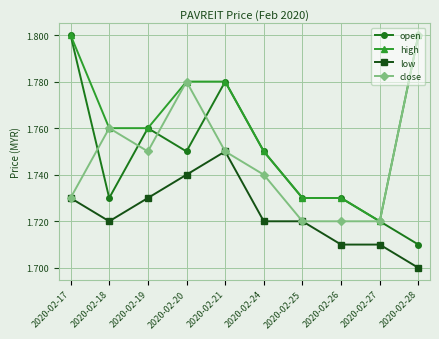

How many lines are shown in the chart?

4